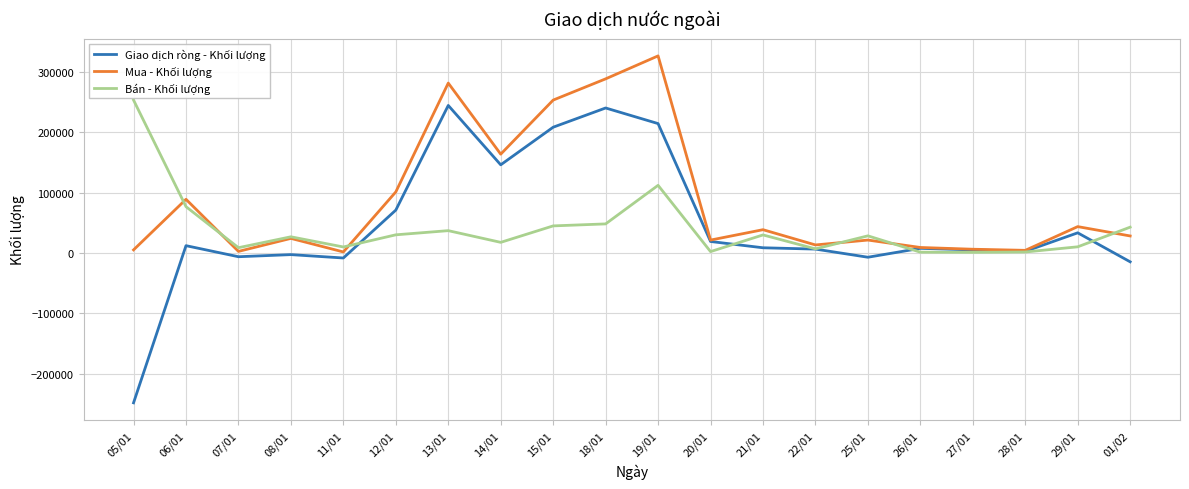

Which series has the largest total across all categories?

Mua - Khối lượng